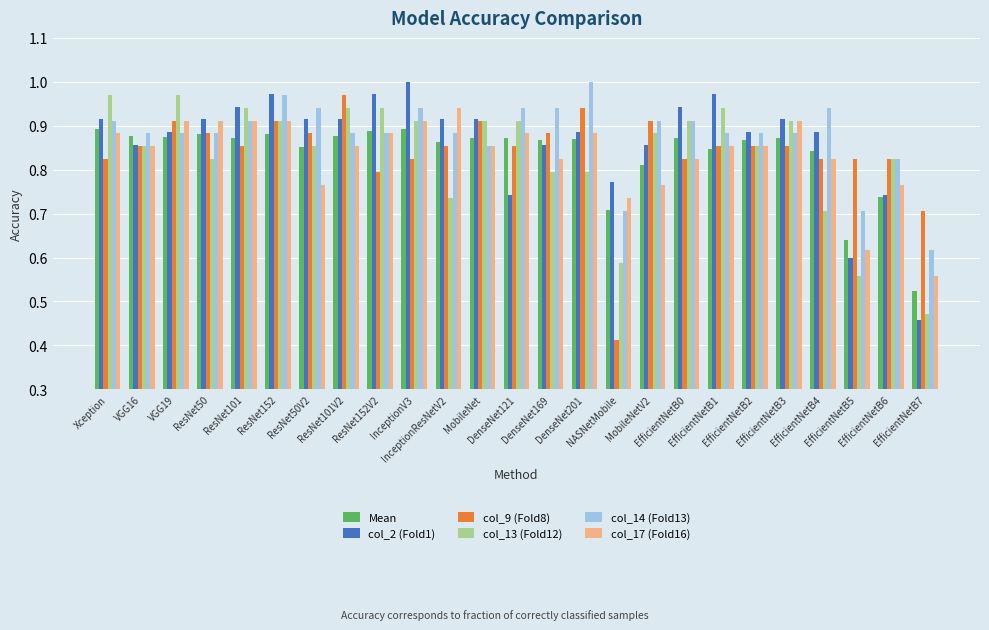

How many bars are there in each group?

6